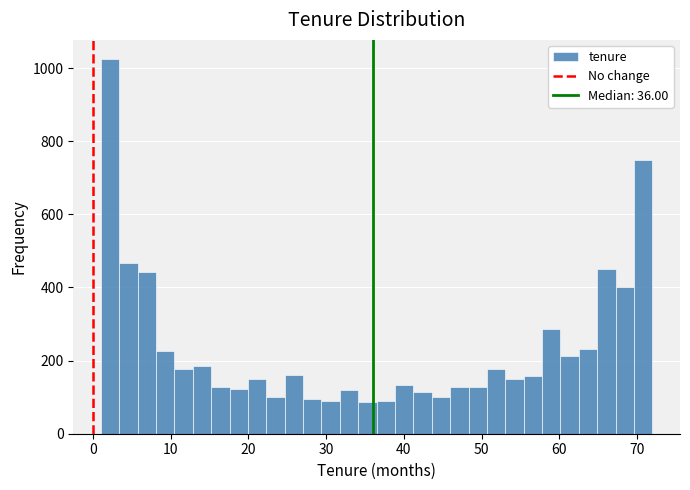

Around what value on the x-axis is the tallest bar? Give the approximate position of its centre, as read against the axis.

2